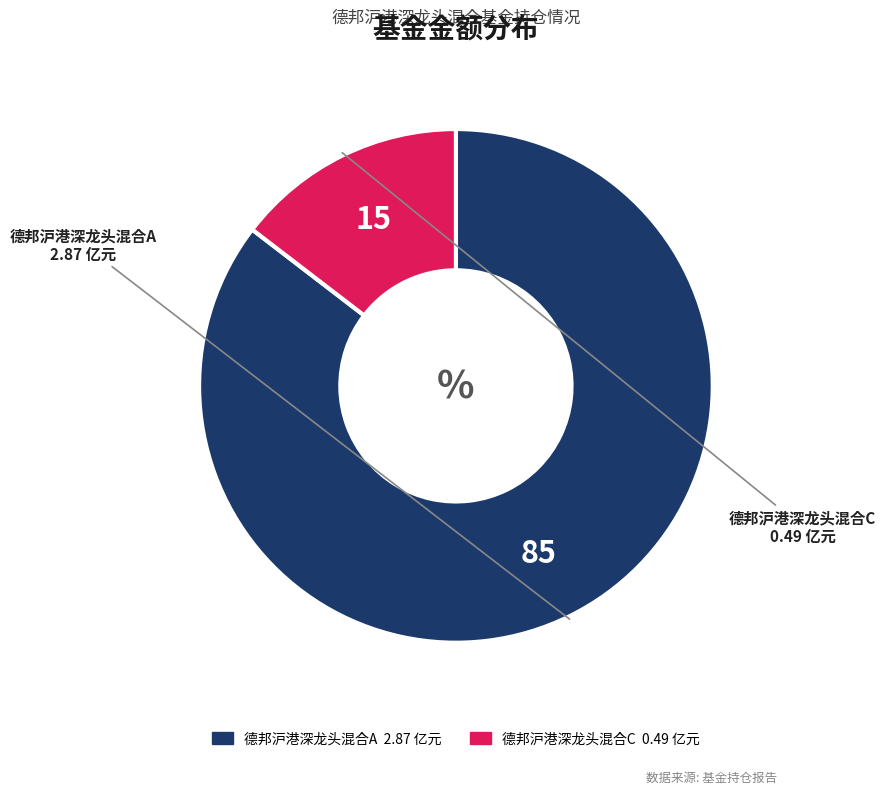

Which slice is the smallest?

德邦沪港深龙头混合C